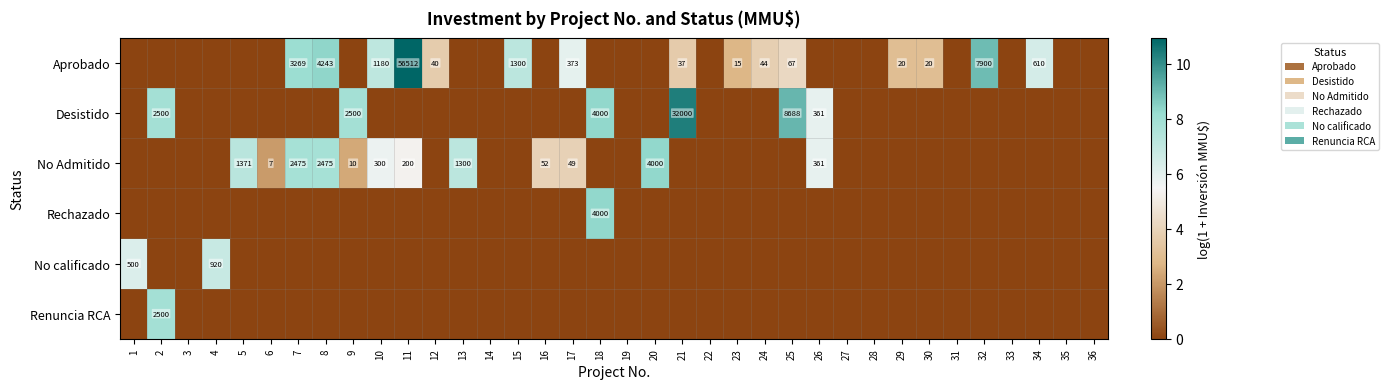

Which has a higher value, 7 or 4?

7